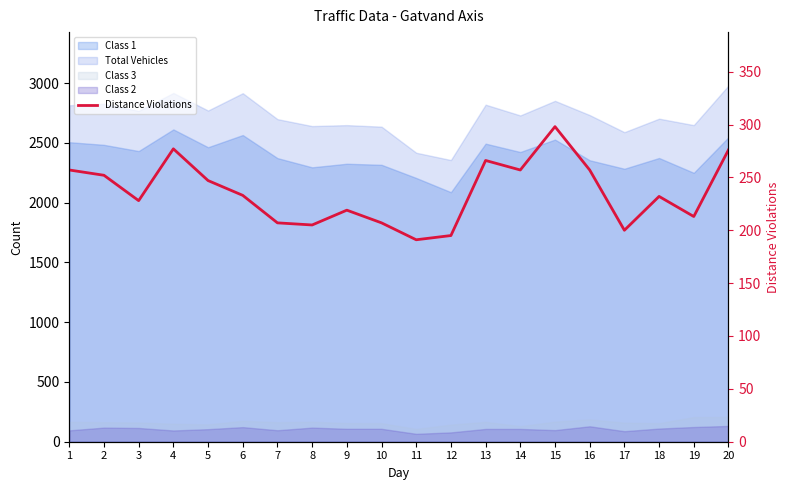

True or false: the data shows 336 at 9.

False